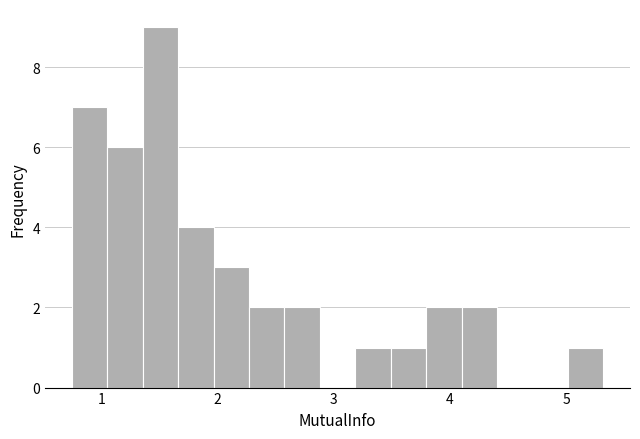

Around what value on the x-axis is the tallest bar? Give the approximate position of its centre, as read against the axis.

1.5